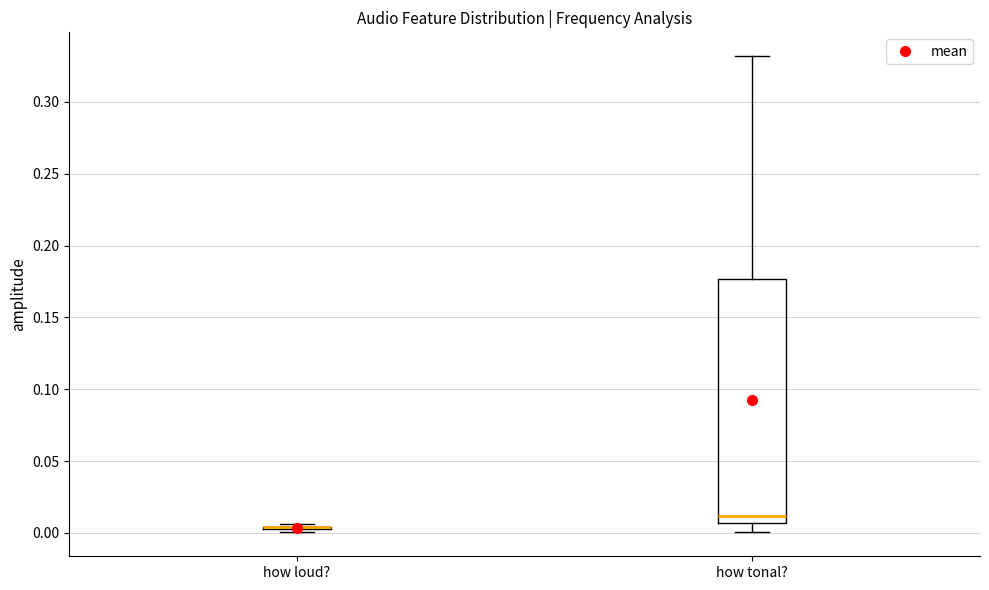

Reading left to right, read every box against the y-axis: the position of its median line, the range the box covers, and the ends of its whiskers. The values are not printed on the chart, so give them approximately, as read against the axis.

how loud?: box collapsed to a line at 0.005, whiskers 0.000 to 0.005
how tonal?: median 0.010, box 0.005 to 0.175, whiskers 0.000 to 0.330